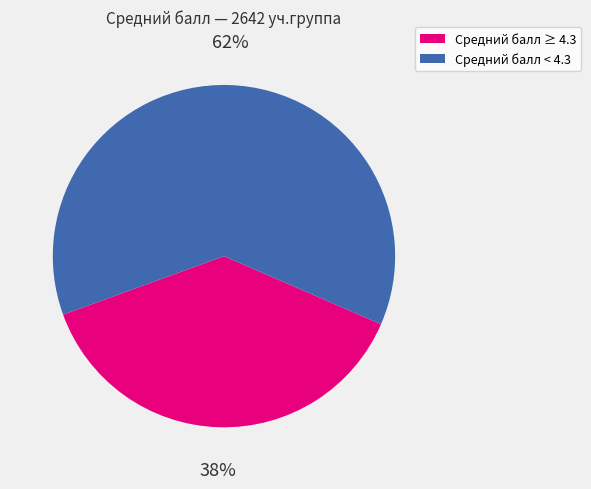

To the nearest percent, what is the average slice percentage?

50%